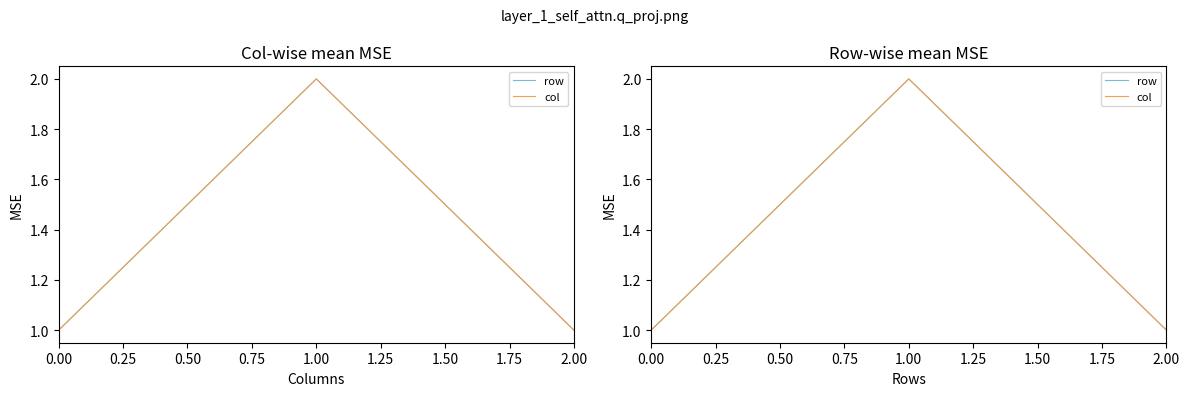

Reading left to right, extract all data points from this chart.

row: 1	2	1
col: 1	2	1